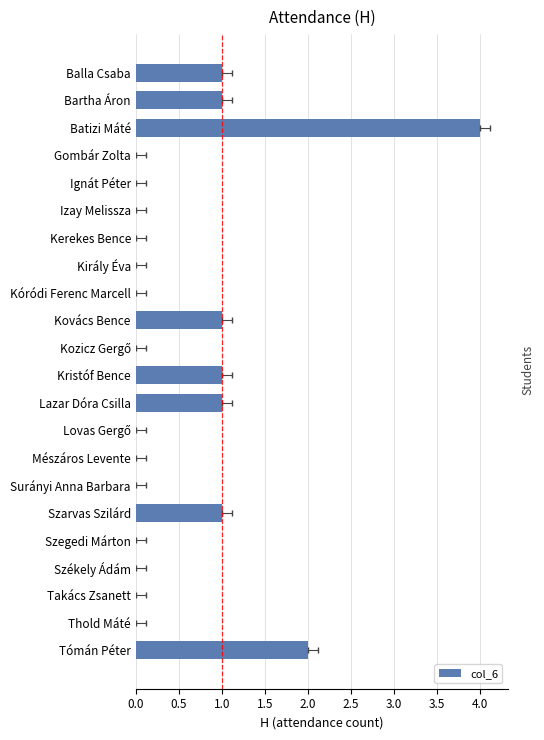

Count the values in the range 0 to 1.

20